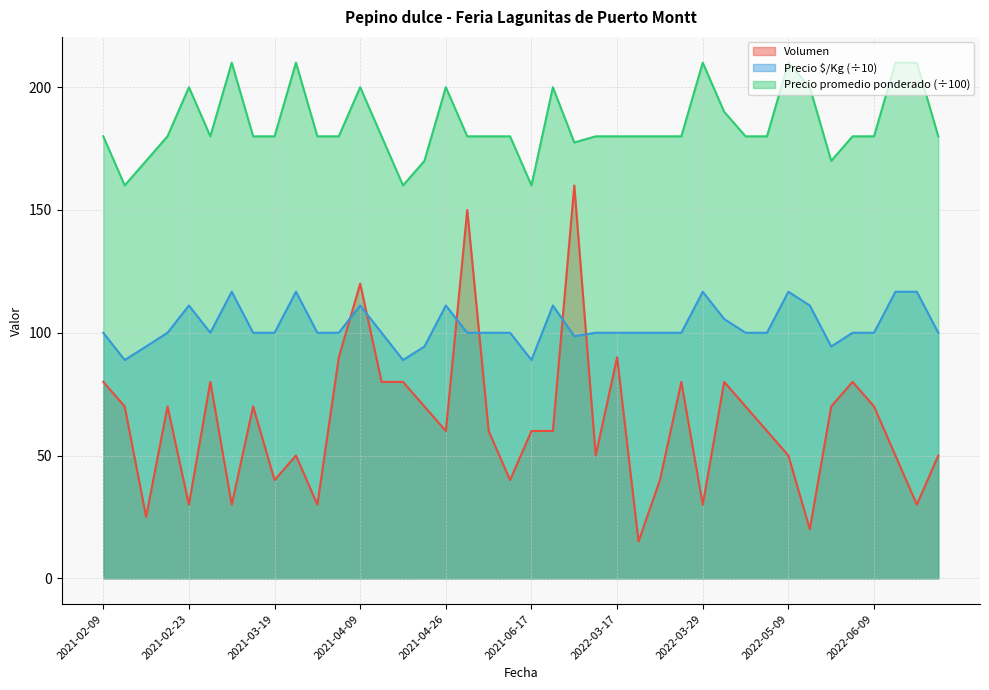

Which series has the widest spread of values?

Volumen